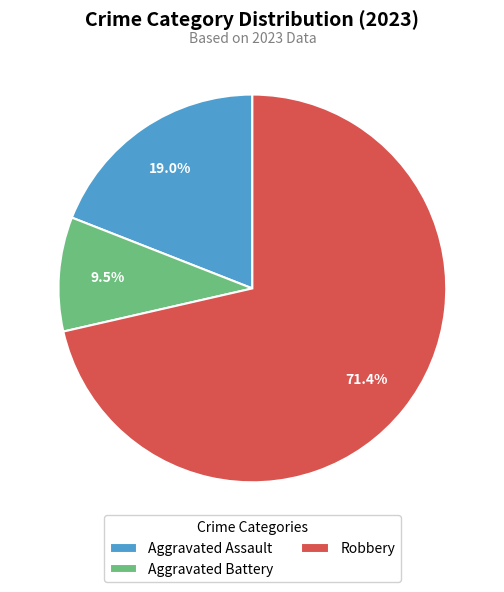

Rank the categories by value from highest to lowest.

Robbery, Aggravated Assault, Aggravated Battery